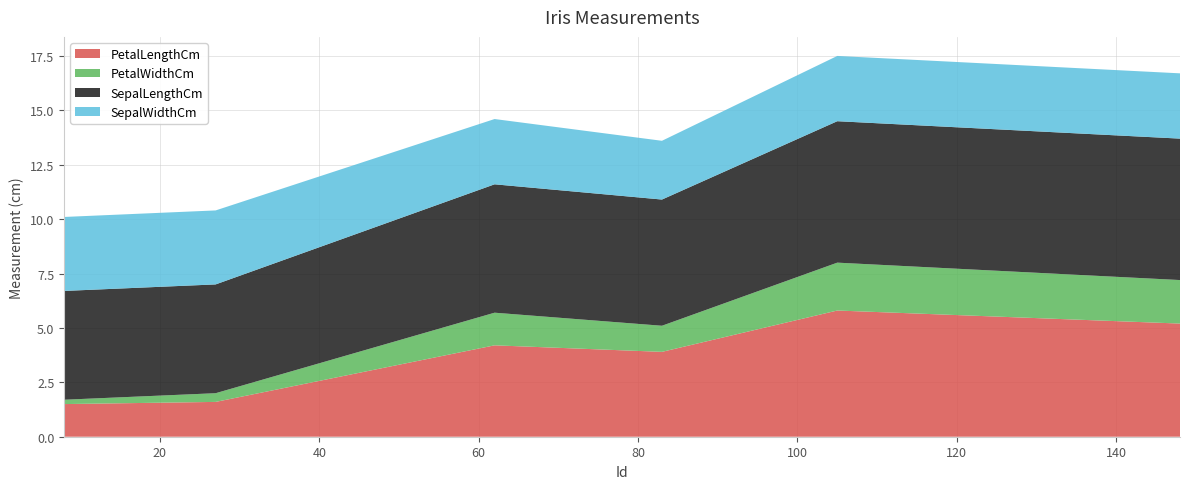

Reading right to left, list all the values displayed in this chart.

PetalLengthCm: 5.2	5.8	3.9	4.2	1.6	1.5
PetalWidthCm: 2.0	2.2	1.2	1.5	0.4	0.2
SepalLengthCm: 6.5	6.5	5.8	5.9	5.0	5.0
SepalWidthCm: 3.0	3.0	2.7	3.0	3.4	3.4